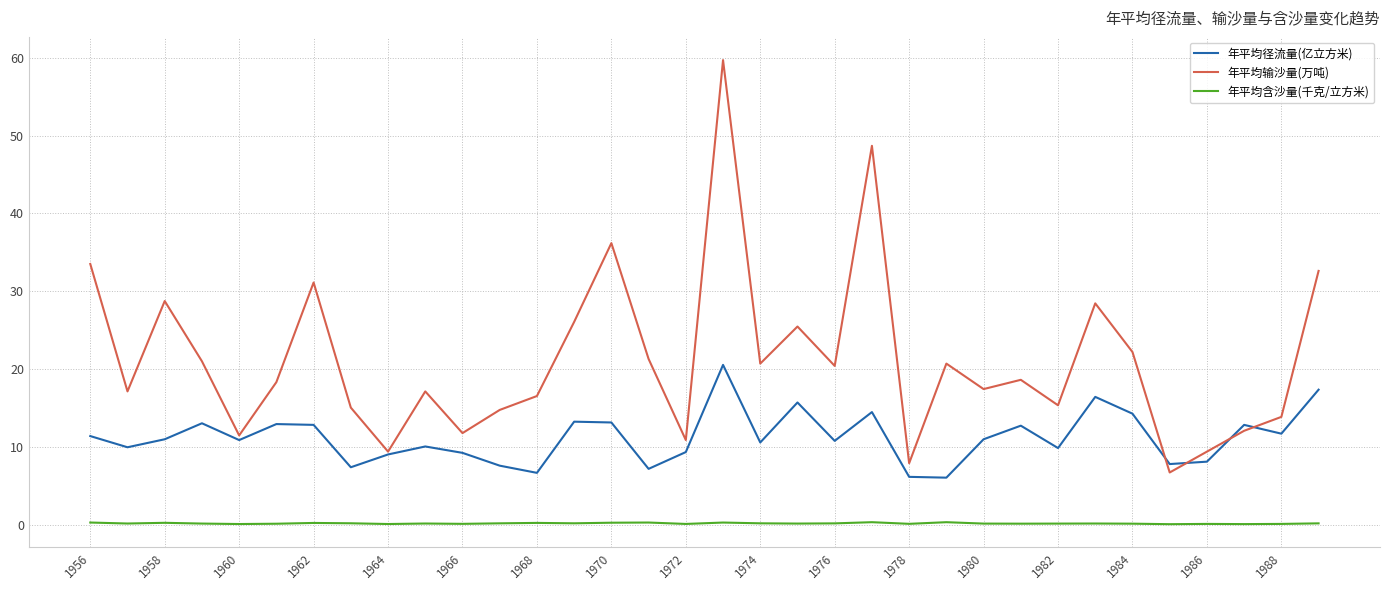

True or false: 年平均含沙量(千克/立方米) and 年平均输沙量(万吨) cross at least once.

False